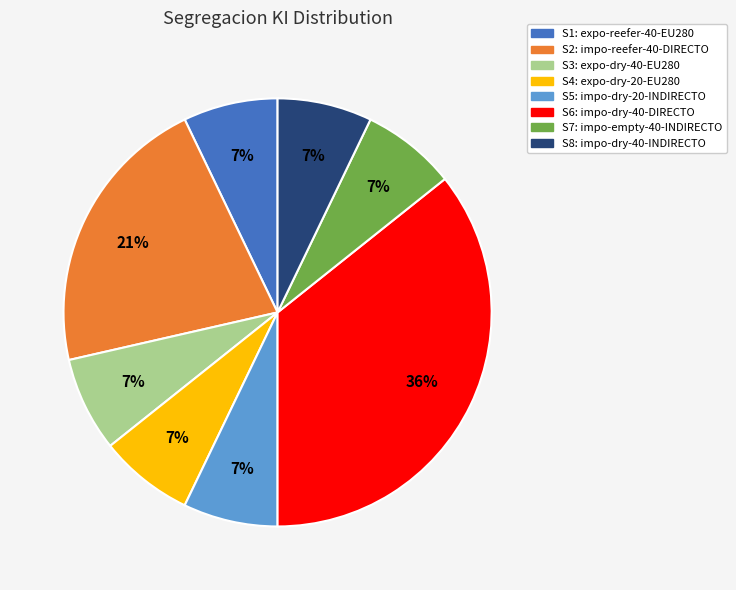

Count the number of slices in the pie.

8